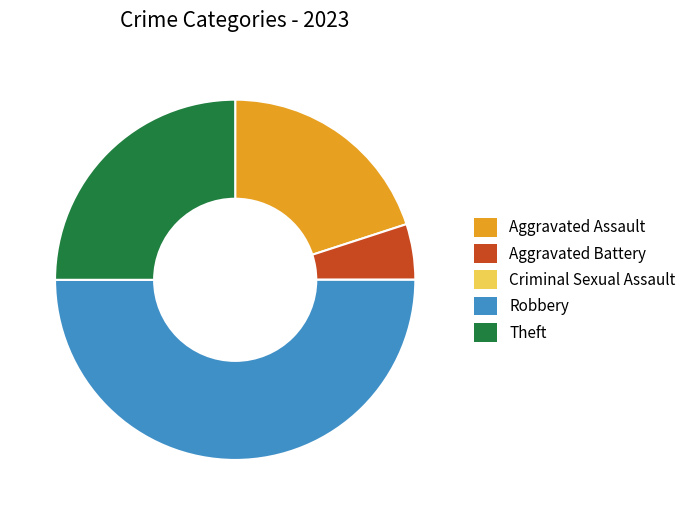

Which category has the biggest portion of the pie?

Robbery